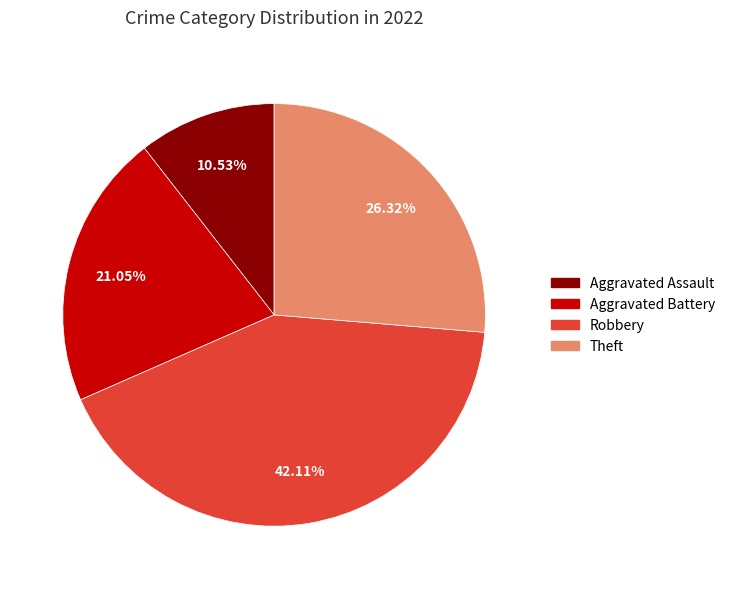

Do Robbery and Theft together represent more than half of the pie?

Yes